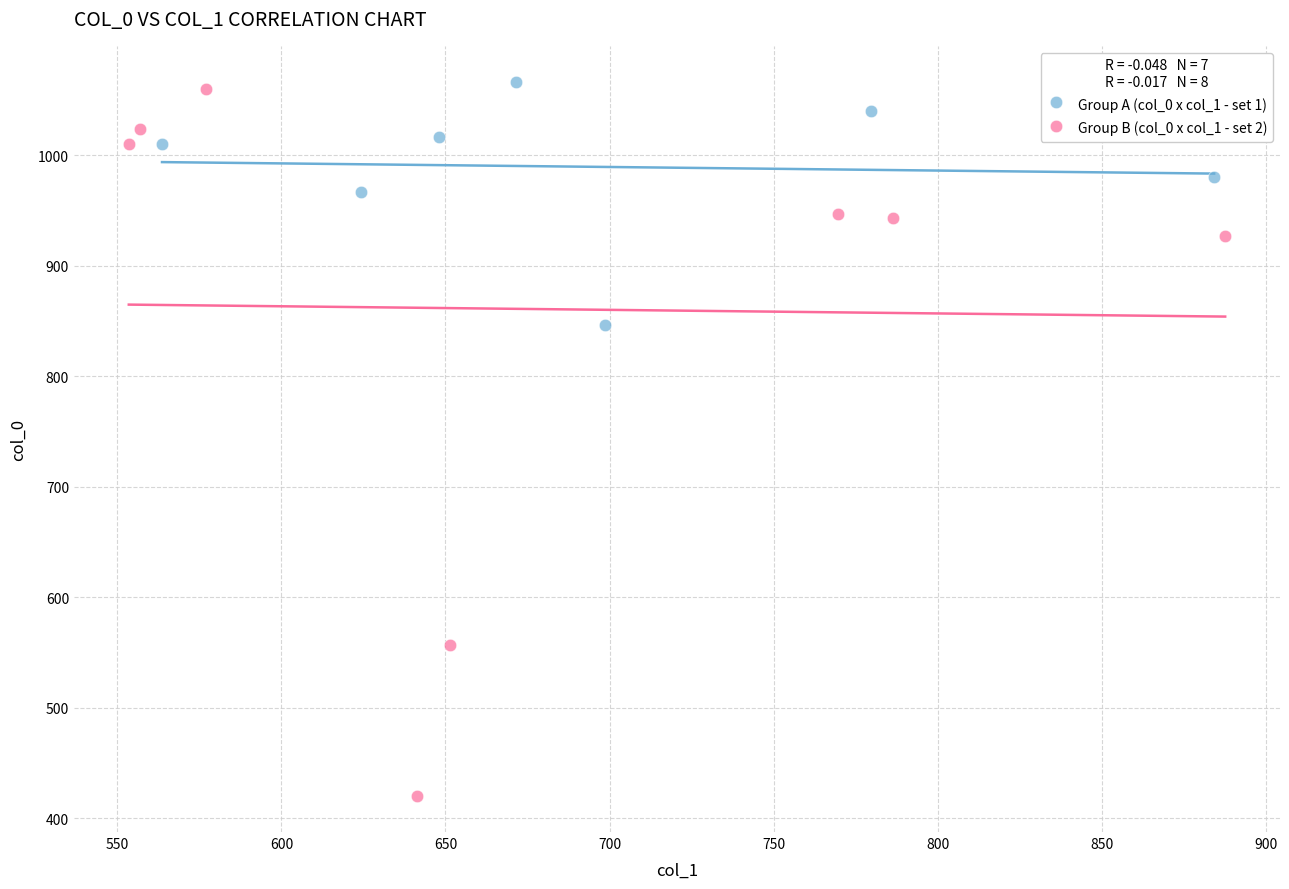

Which series reaches the minimum Y coordinate?

Group B (col_0 x col_1 - set 2)